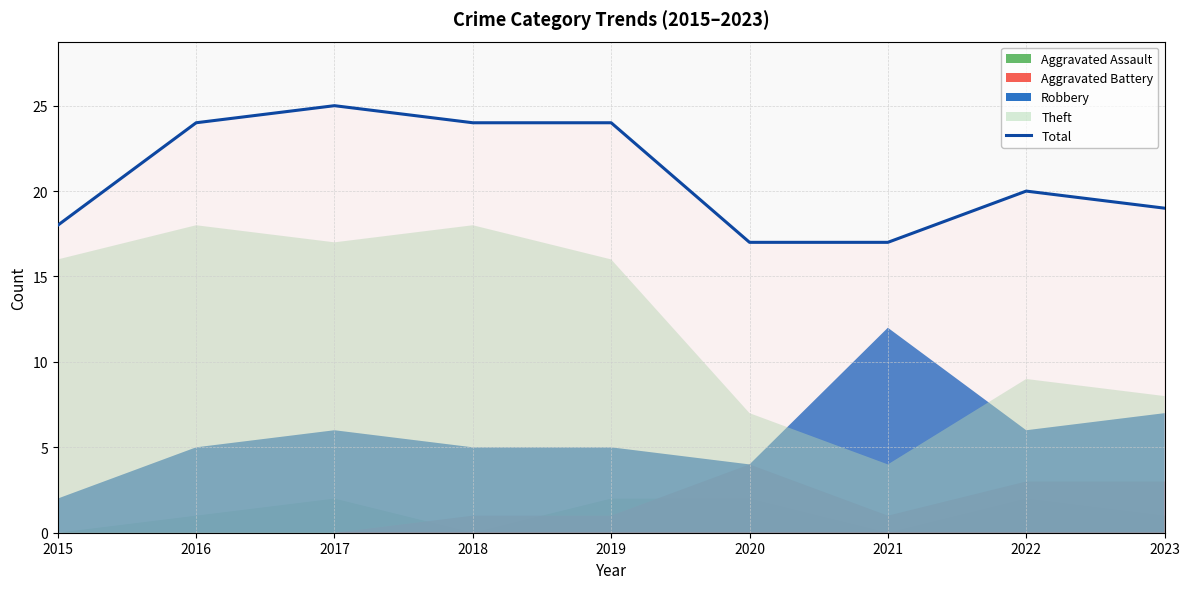

What is the sum of the values at 2019 and 2018?

48